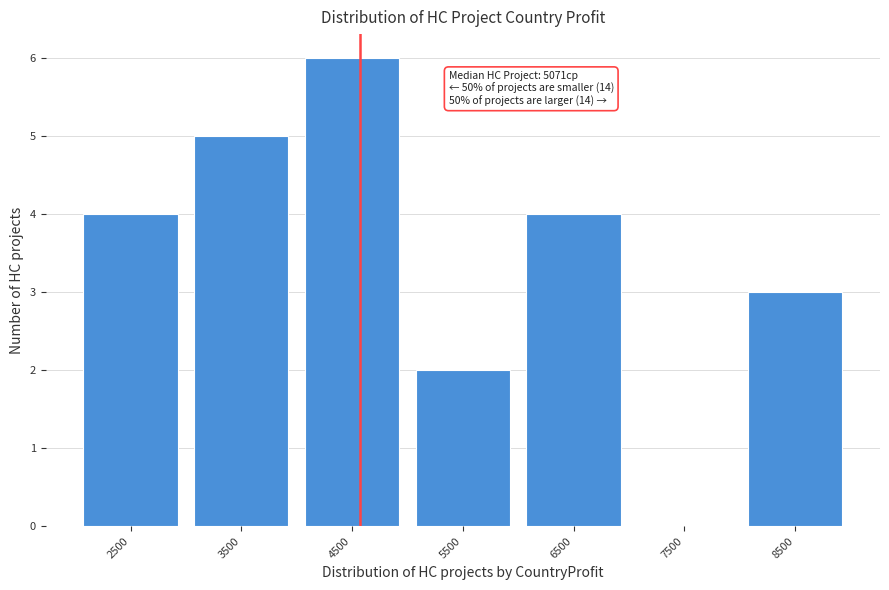

Reading left to right, what are all the values shown in this chart?

2500=4	3500=5	4500=6	5500=2	6500=4	7500=0	8500=3